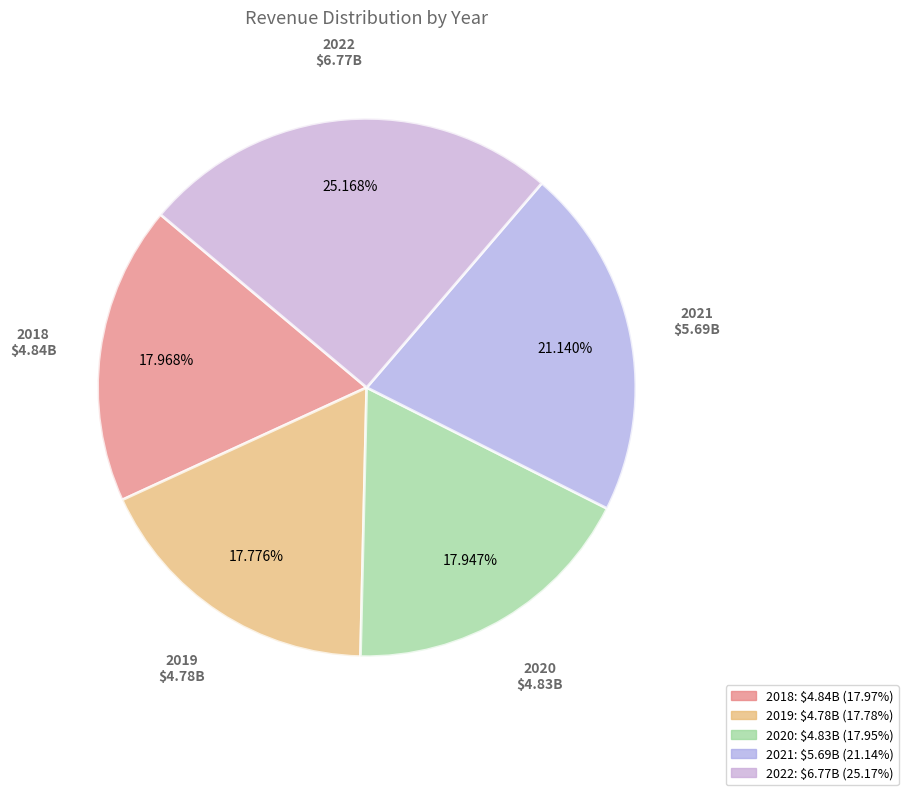

Which has a higher value, 2018 or 2022?

2022